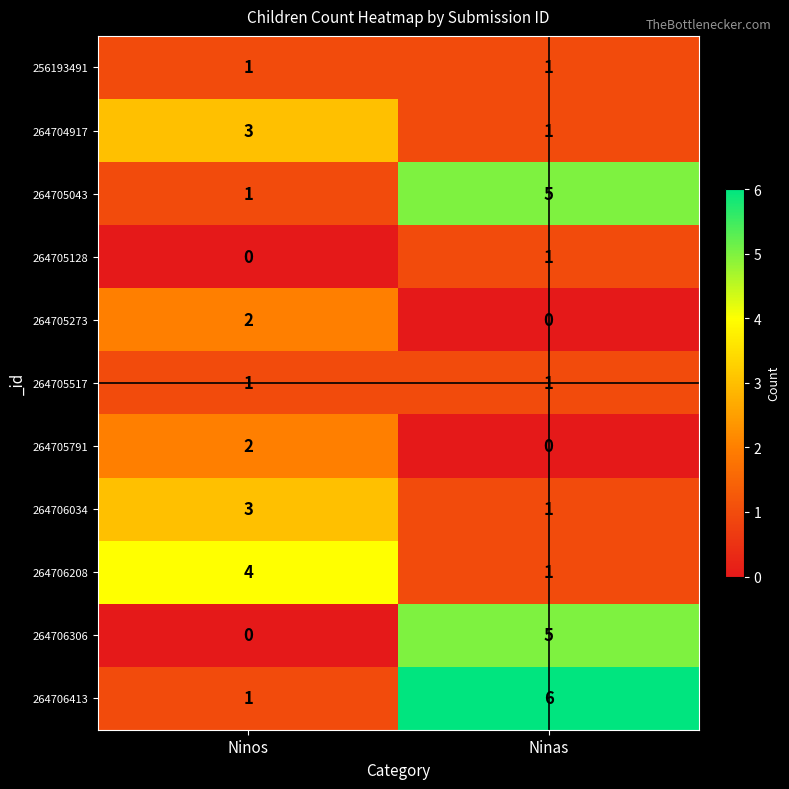

What is the difference between the highest and lowest values at Ninas?

6